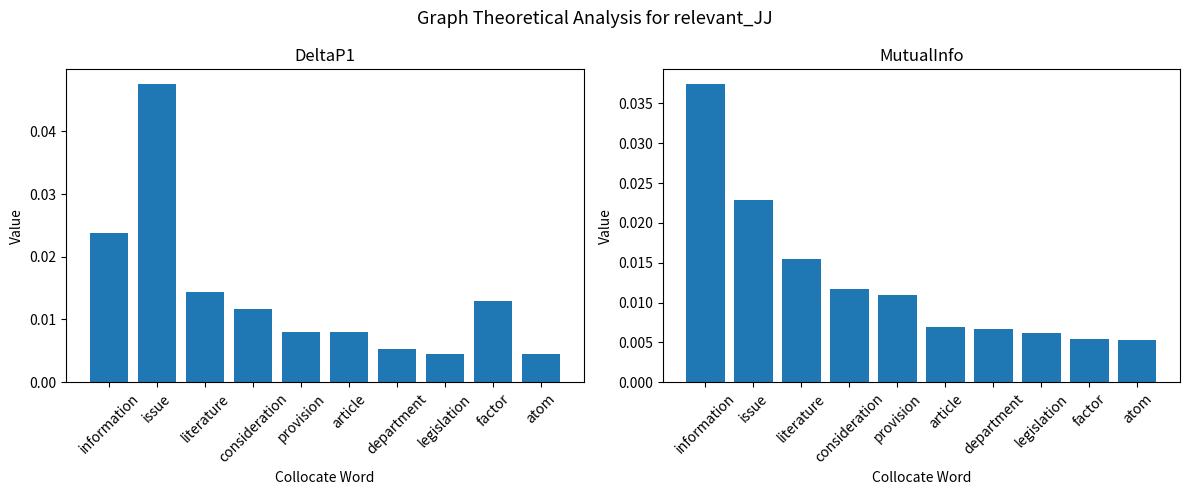

At which category does the chart reach its peak across all series?

issue